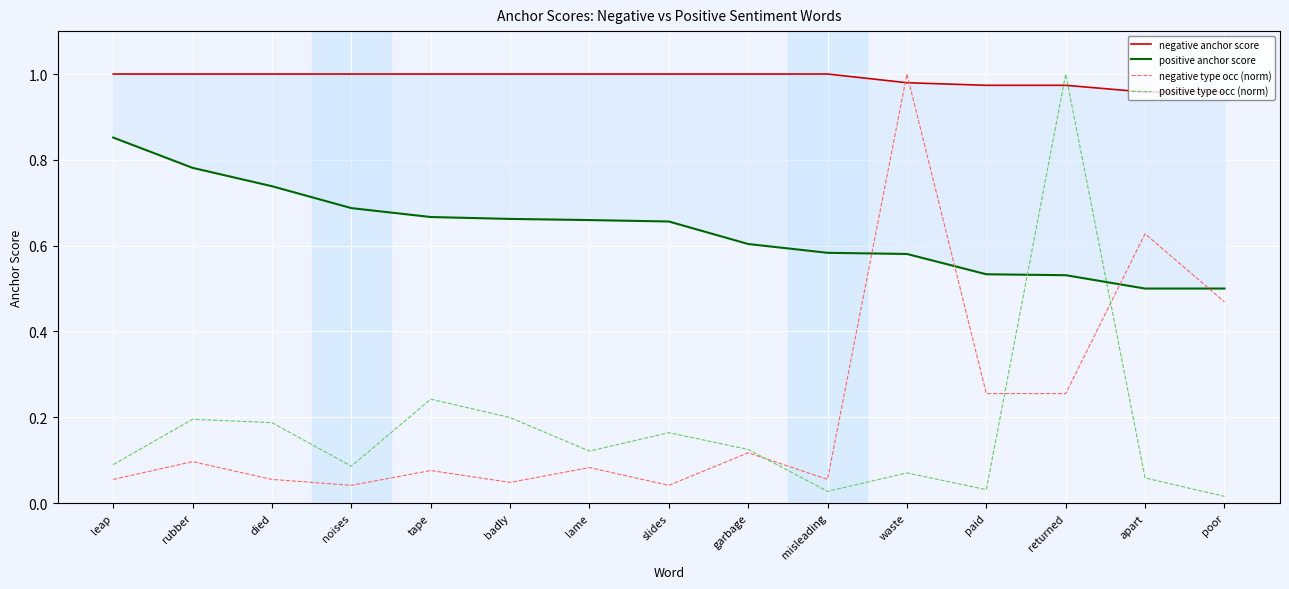

Is it true that negative type occ (norm) equals 0.1 at leap?

True